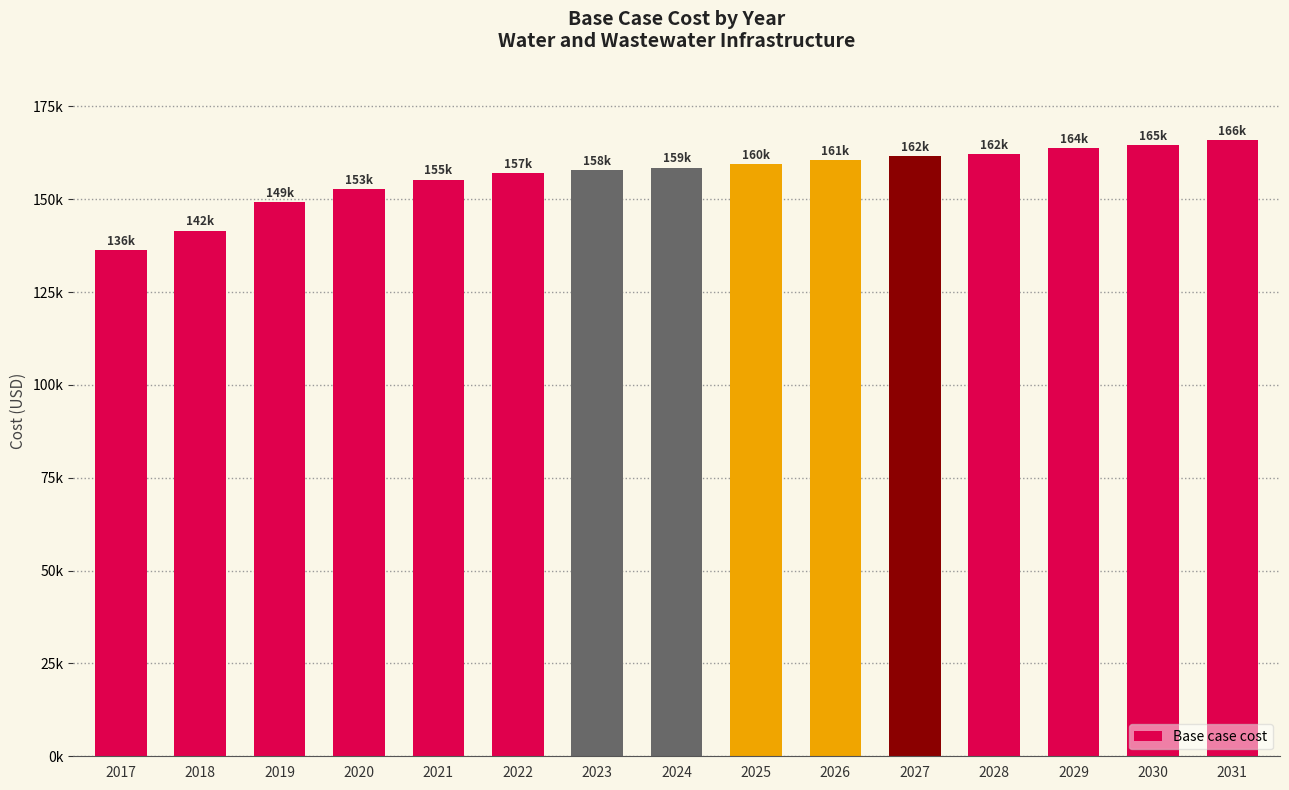

Does the chart contain any negative values?

No